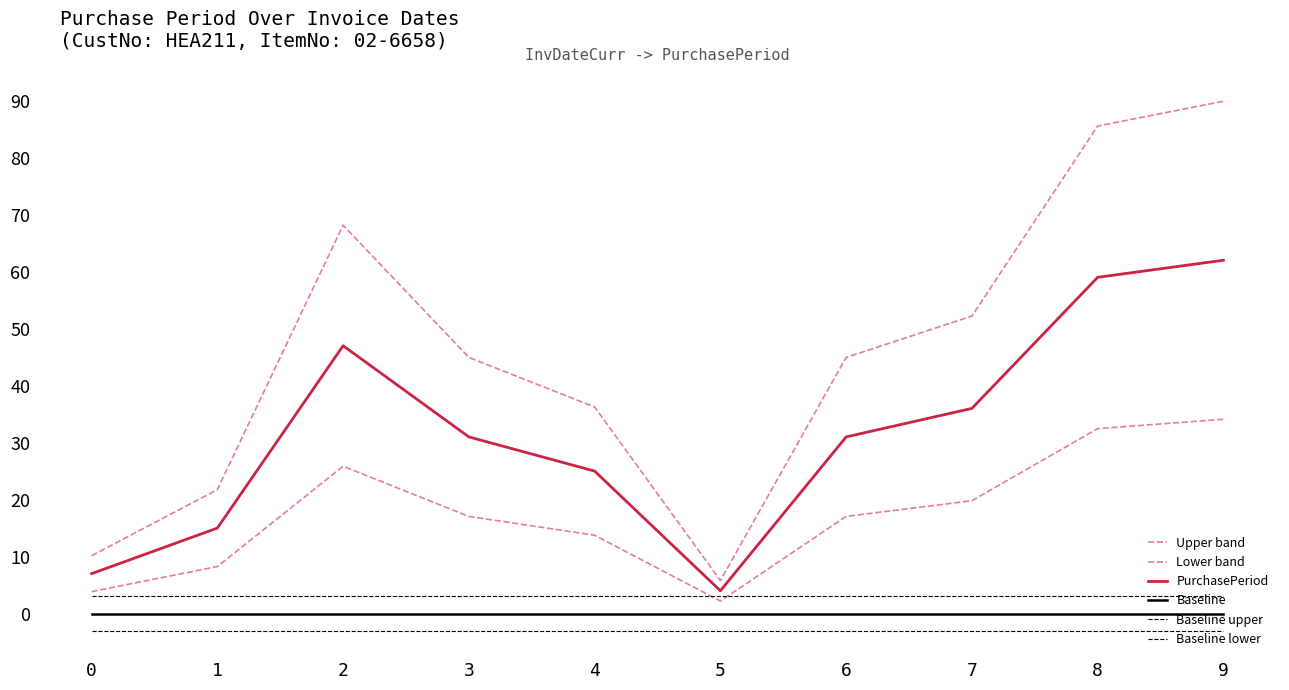

What is the difference between the maximum and minimum values in the PurchasePeriod series?

58.0